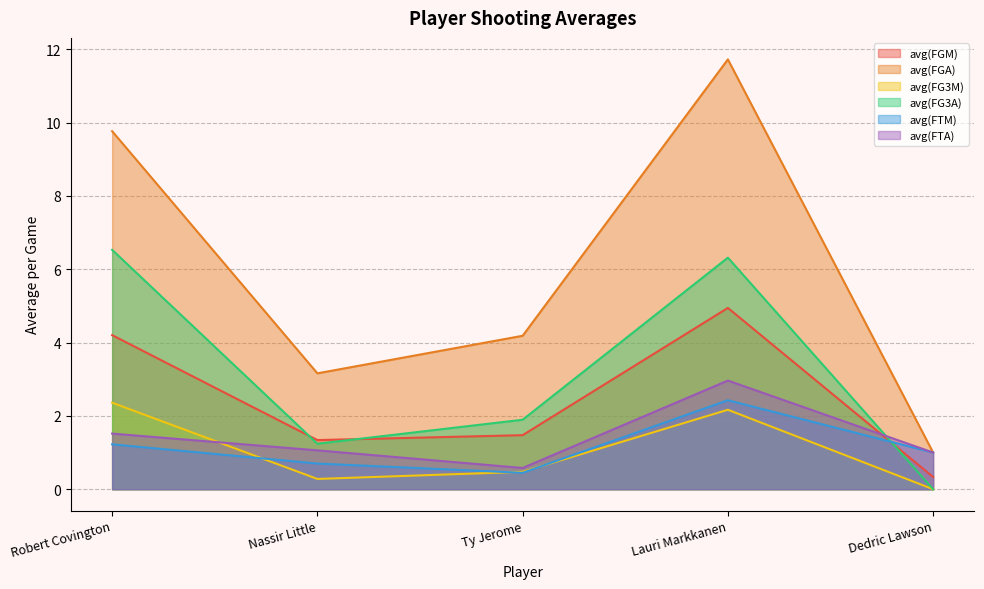

List the series in order of their peak value, lowest first.

avg(FG3M), avg(FTM), avg(FTA), avg(FGM), avg(FG3A), avg(FGA)